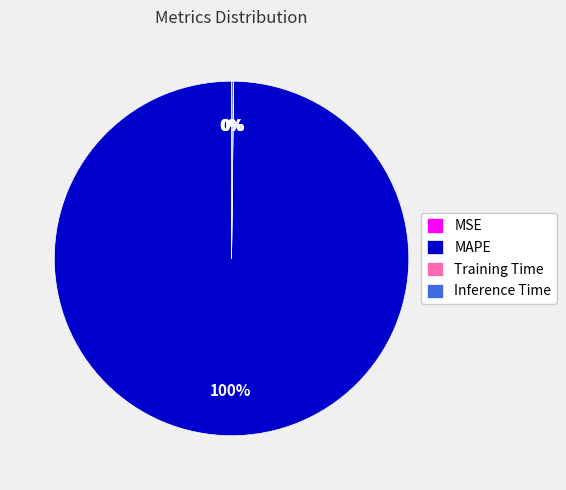

To the nearest percent, what is the difference between the largest and smallest slice percentages?

100%